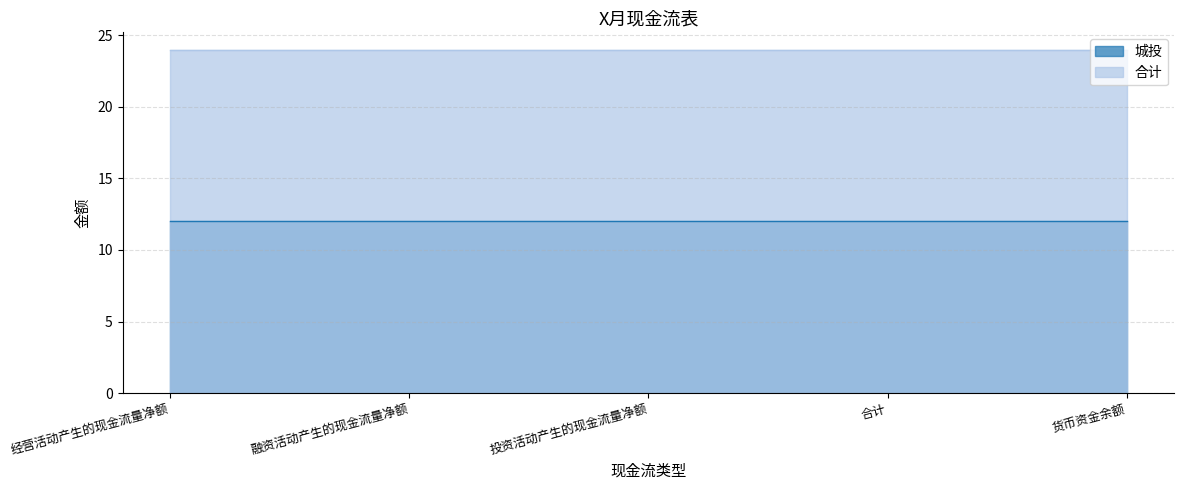

Does the chart display data point markers on the line(s)?

No